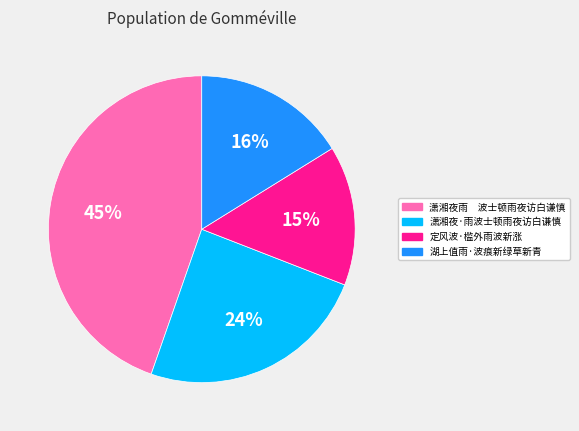

Which category has the biggest portion of the pie?

潇湘夜雨 波士顿雨夜访白谦慎